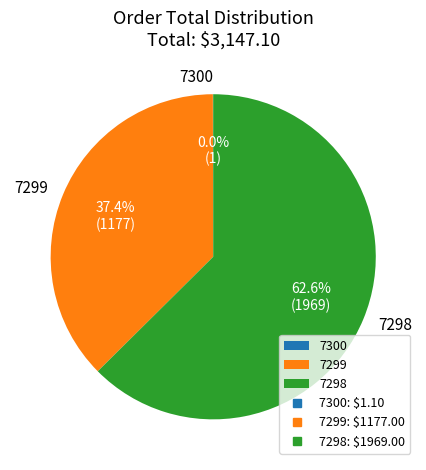

To the nearest percent, what is the difference between the largest and smallest slice percentages?

63%